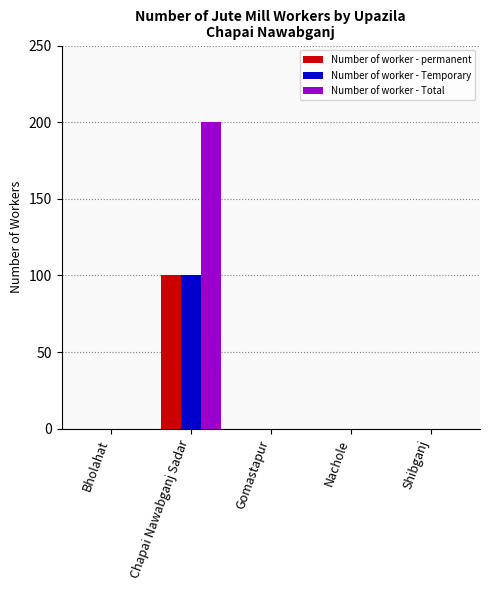

What is the maximum value for Number of worker - Total?

200